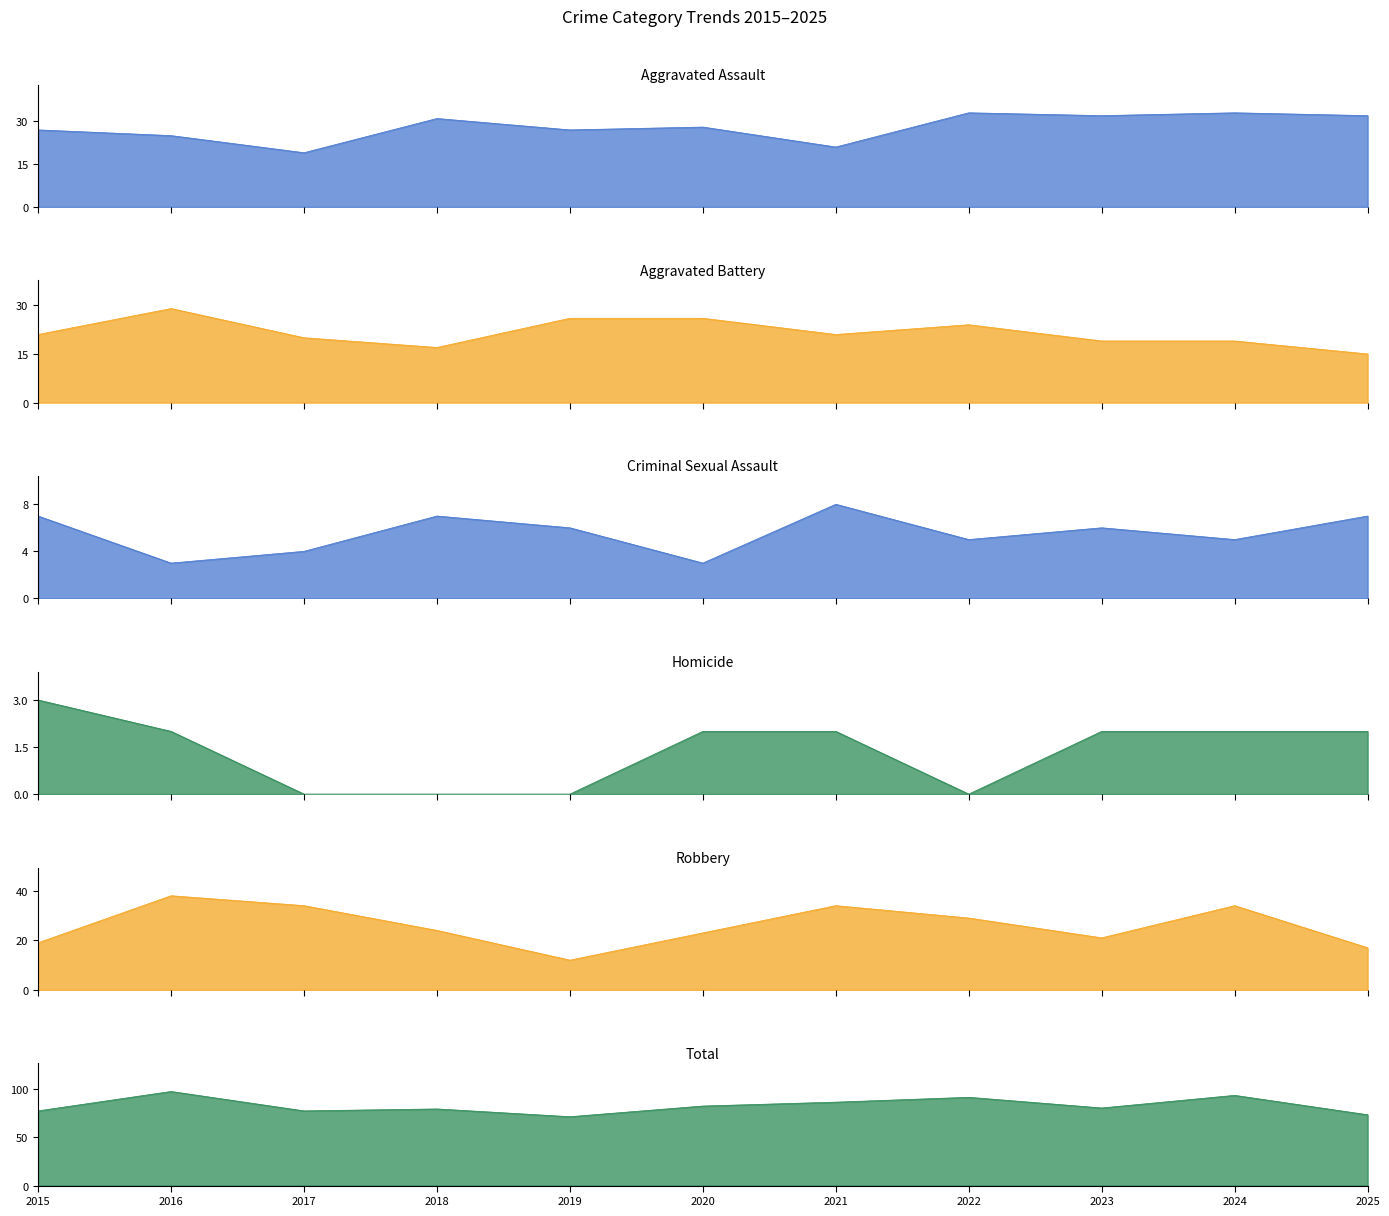

Which label corresponds to the largest value in the chart?

2016